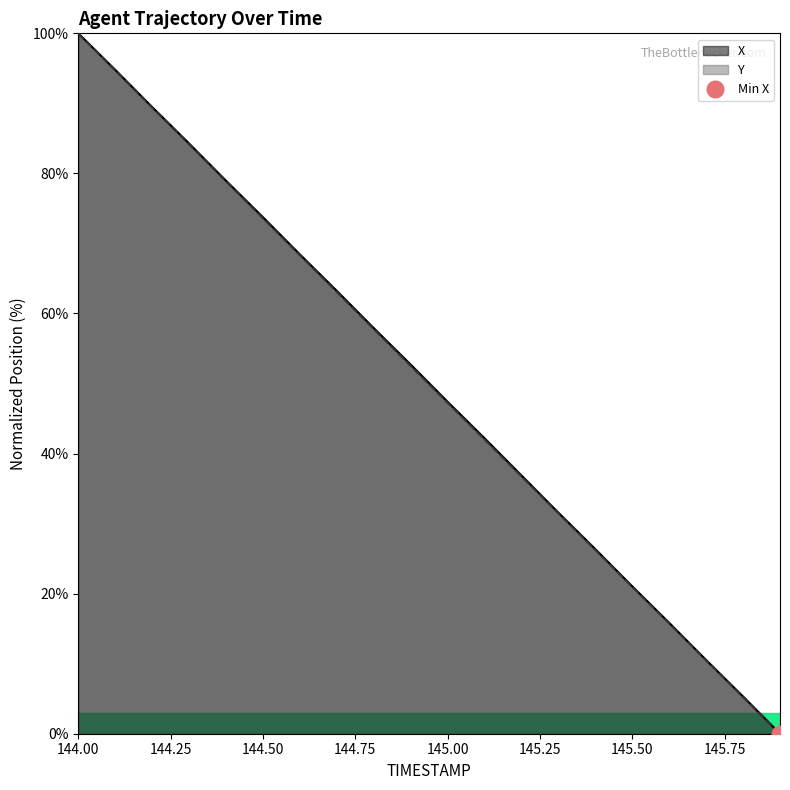

What is the label of the 18th point from the left?

145.7